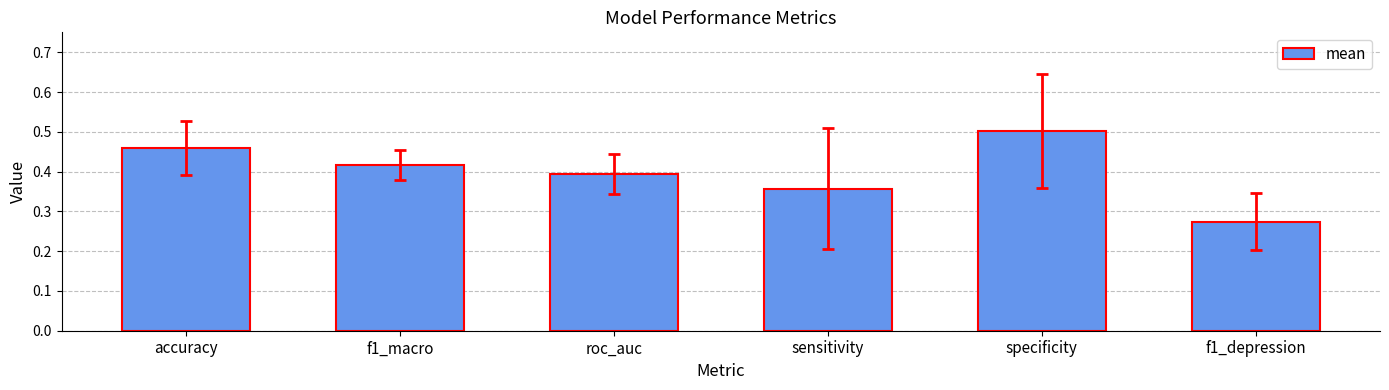

What is the difference between the maximum and minimum values?

0.2